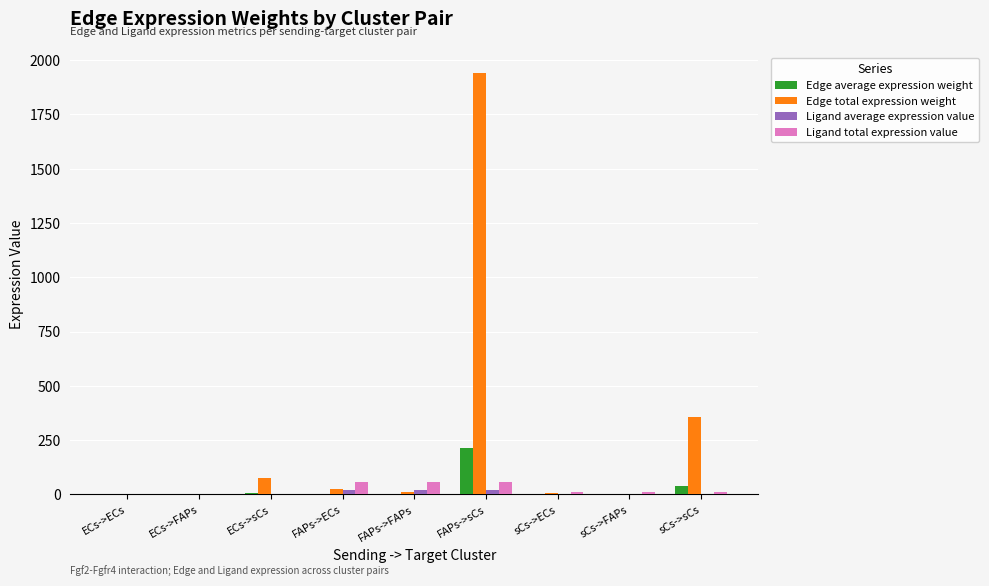

At which category is the sum across all series the highest?

FAPs->sCs